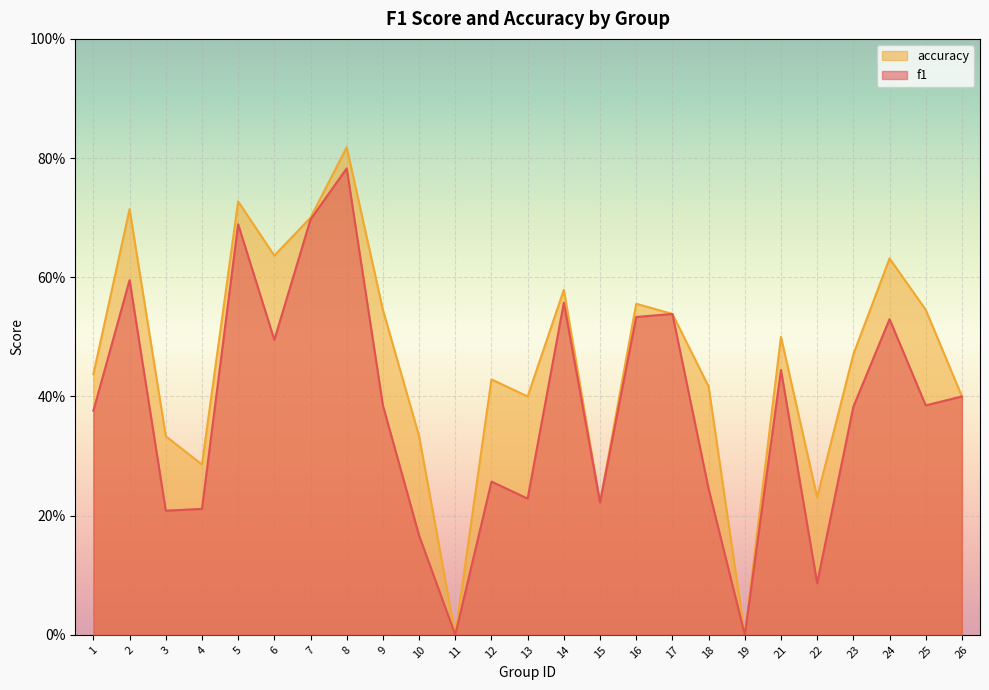

At which category does the chart reach its peak across all series?

8